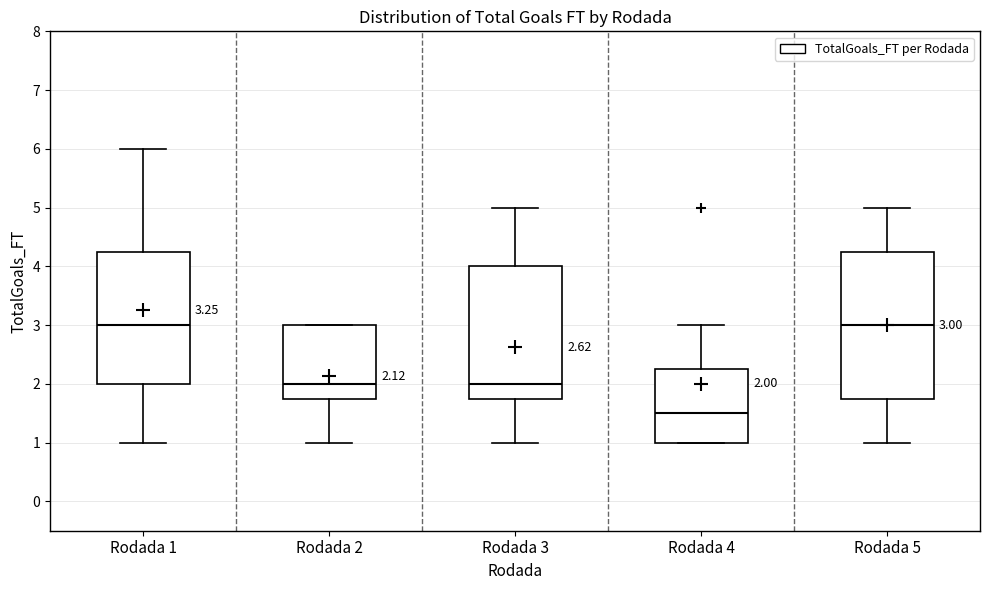

Comparing the boxes themselves (not the whiskers), which one is the tallest?

Rodada 5